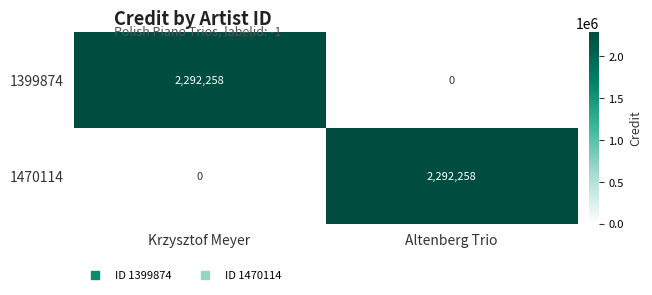

Reading right to left, list all the values displayed in this chart.

1399874: Altenberg Trio=0	Krzysztof Meyer=2292258
1470114: Altenberg Trio=2292258	Krzysztof Meyer=0